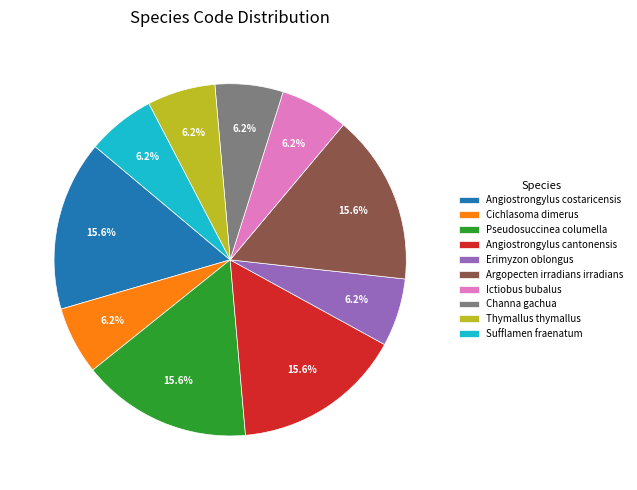

Count the number of slices in the pie.

10